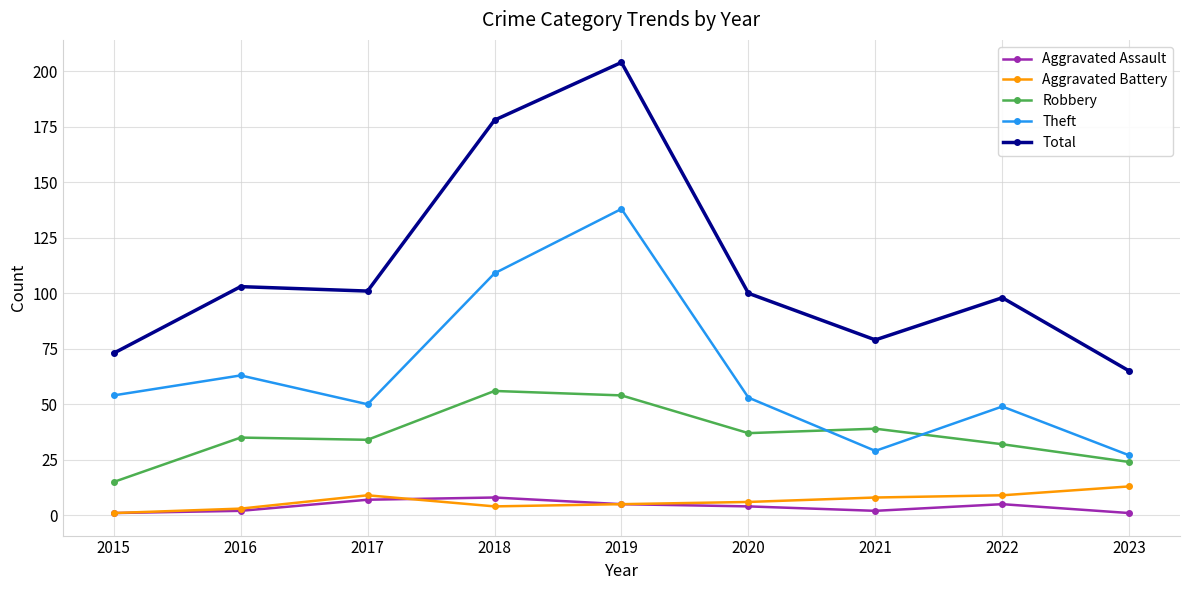

What is the difference between the maximum and second lowest values in the Robbery series?

32